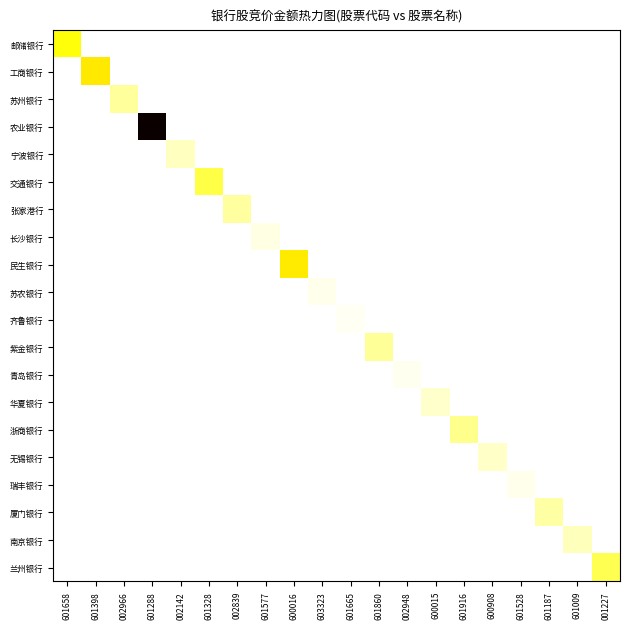

List the series in order of their peak value, lowest first.

齐鲁银行, 青岛银行, 苏农银行, 瑞丰银行, 长沙银行, 华夏银行, 无锡银行, 宁波银行, 南京银行, 厦门银行, 张家港行, 苏州银行, 紫金银行, 浙商银行, 兰州银行, 交通银行, 邮储银行, 民生银行, 工商银行, 农业银行